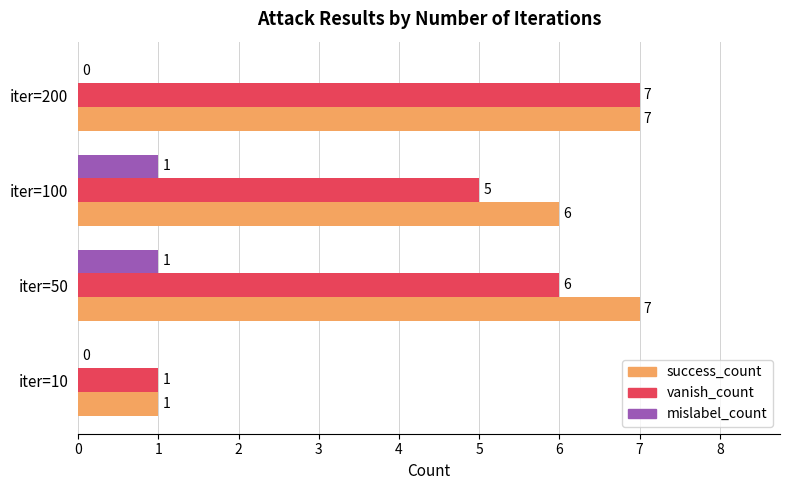

Which series changed the most between iter=10 and iter=100?

success_count